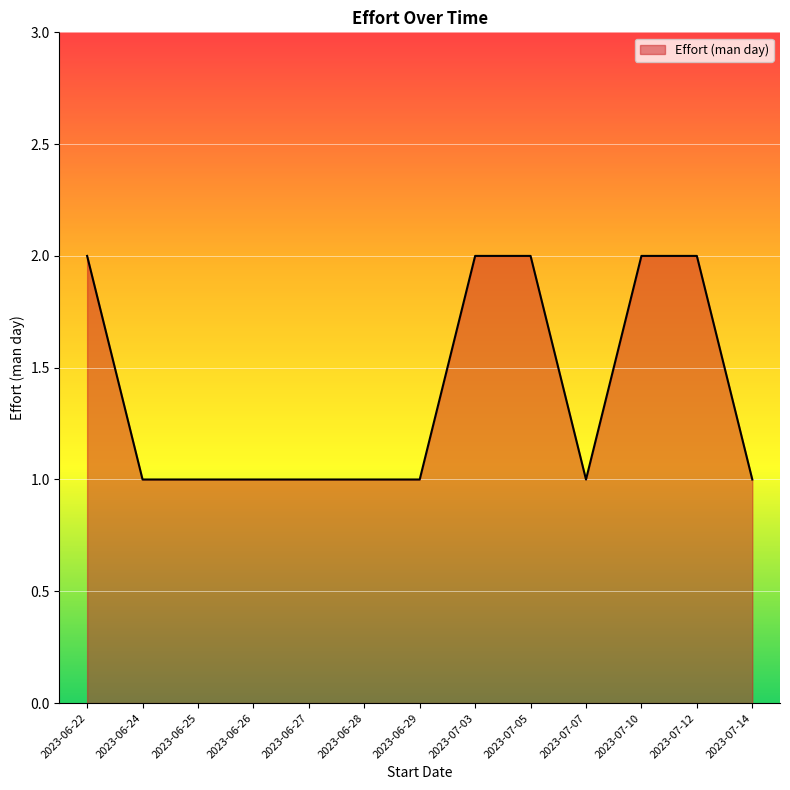

Is it true that the value at 2023-07-10 is 1?

False